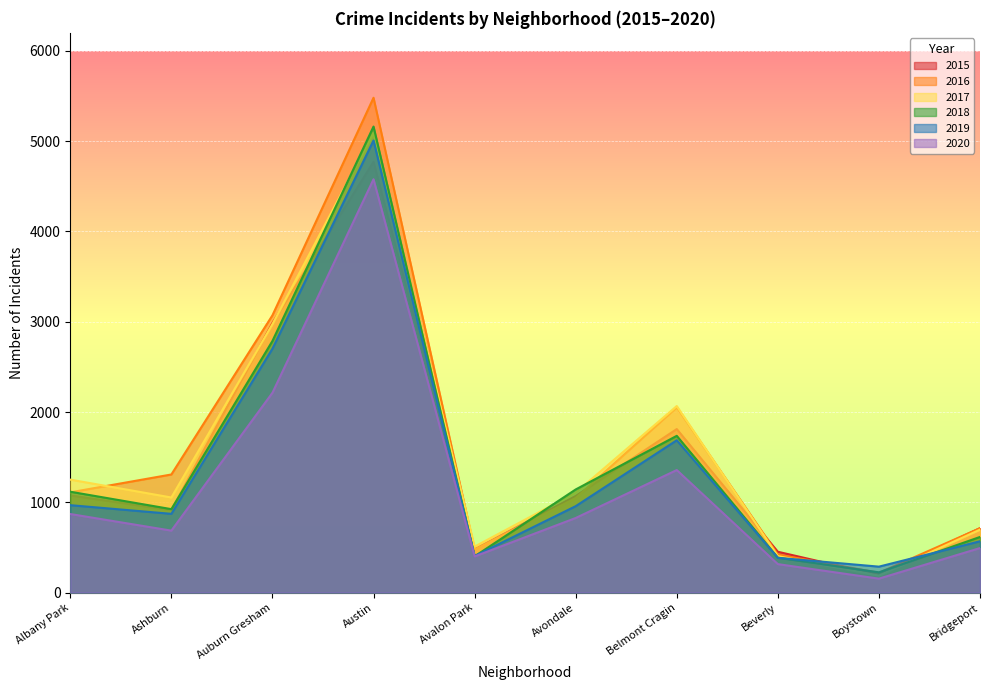

What is the sum of all 2020 values?

11892